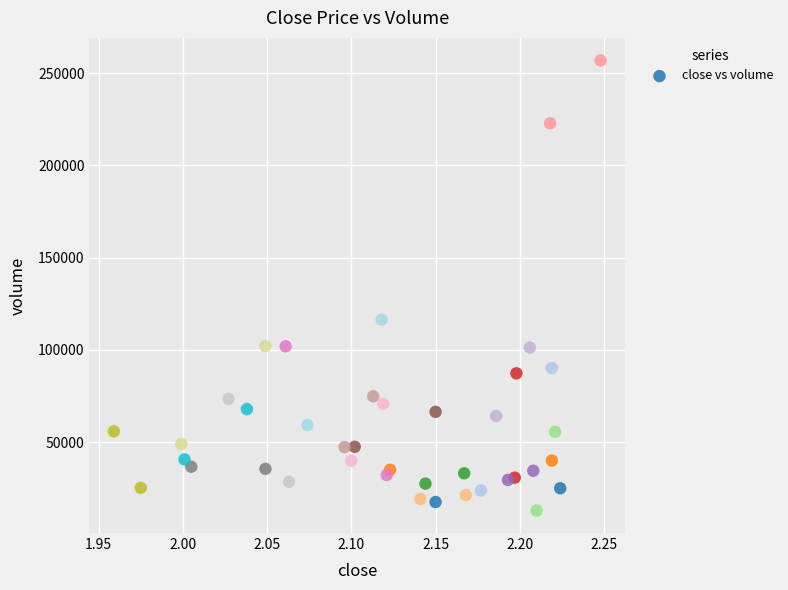

What Y value in the scatter plot is closest to 134949?

116401